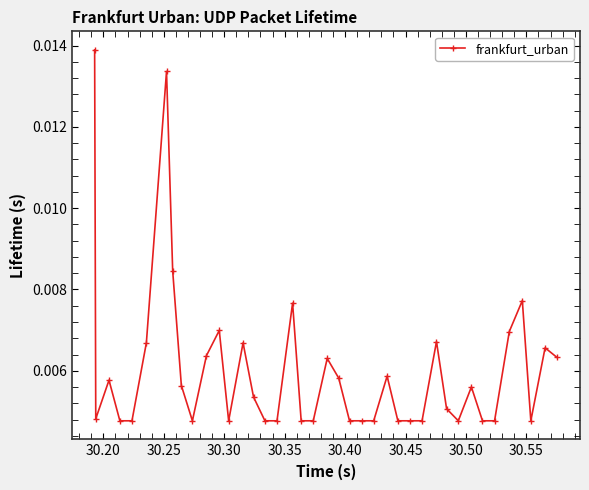

True or false: there are more than 0 points higher than both neighbors.

True